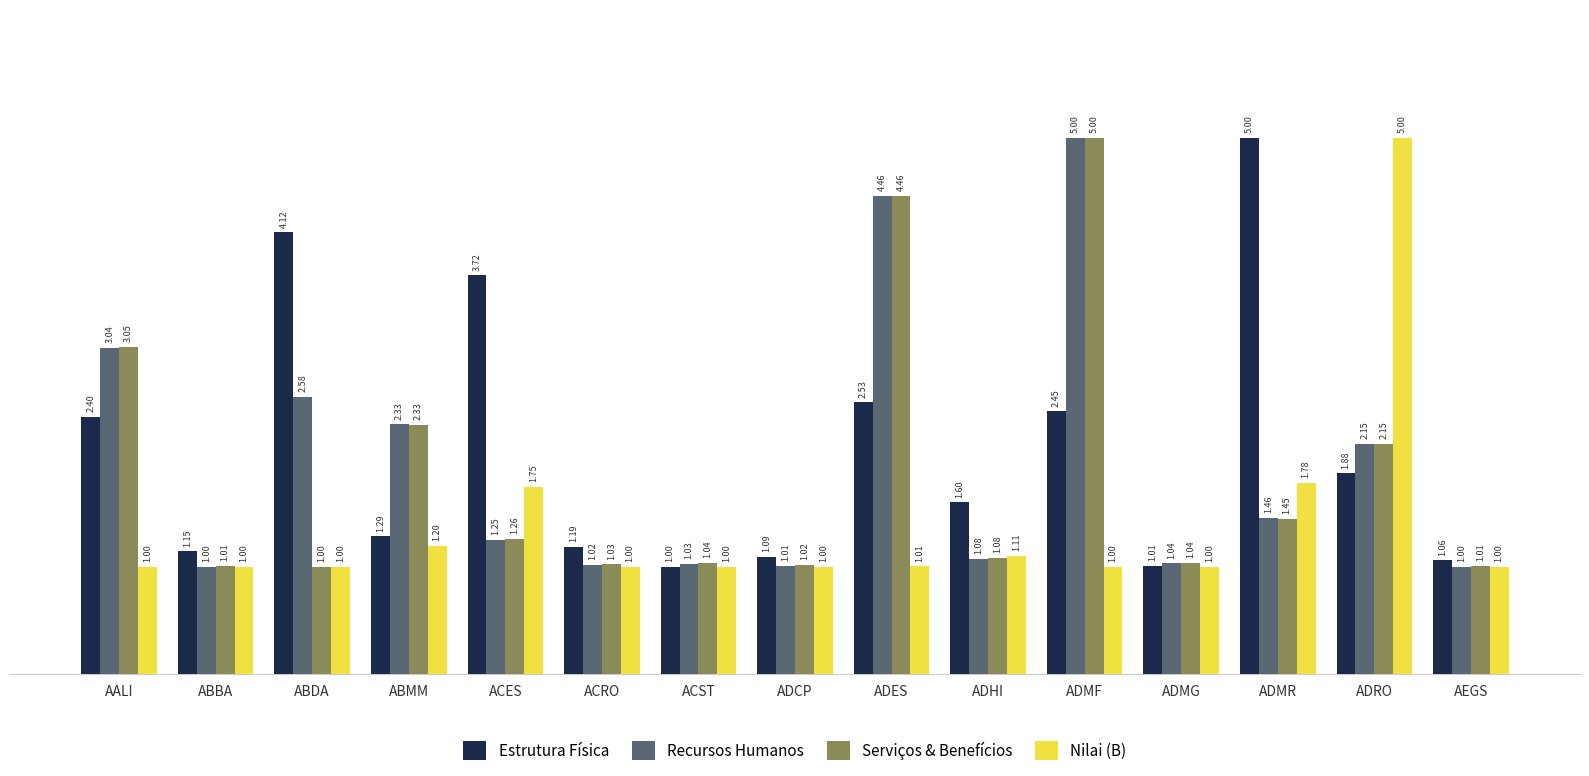

What position from the right is ACRO?

10